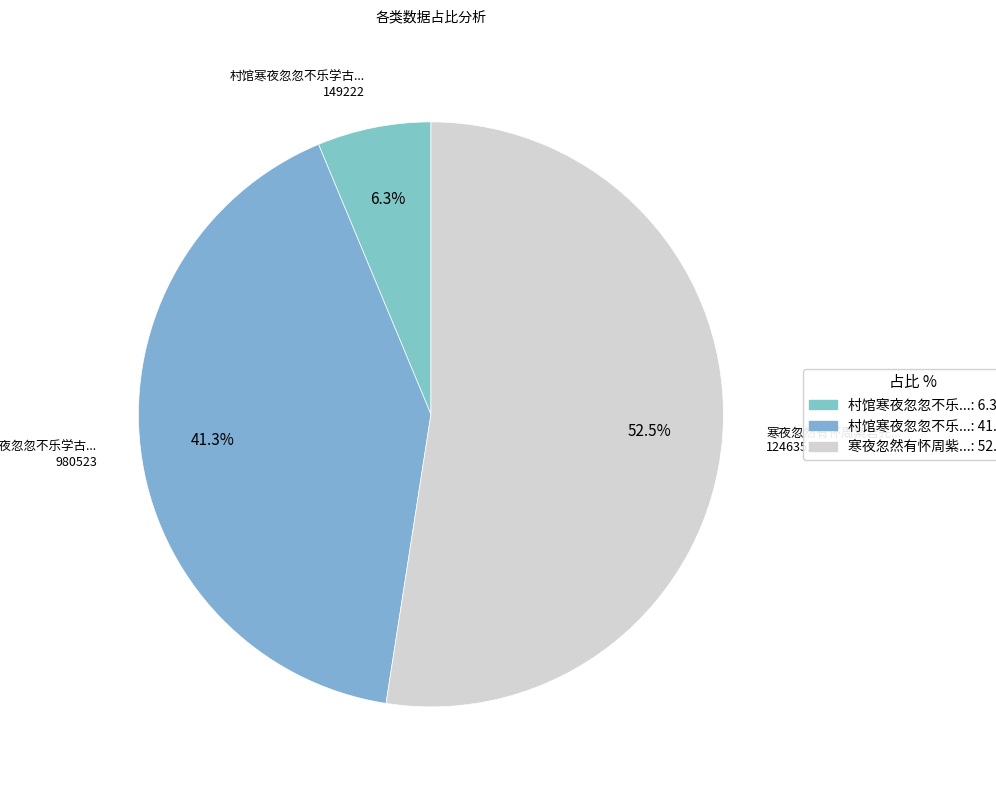

To the nearest percent, what is the average slice percentage?

33%